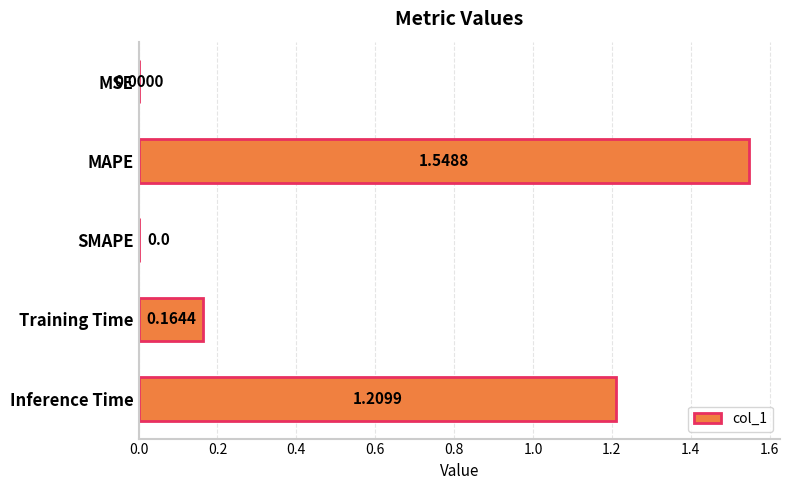

What is the sum of the values at MAPE and Training Time?

1.7